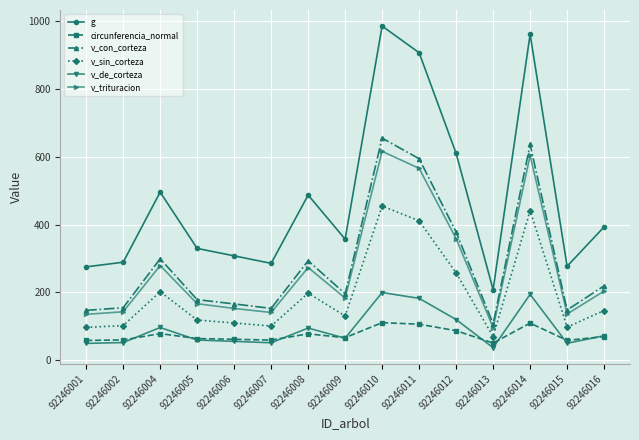

What is the average value of the g series?

477.8